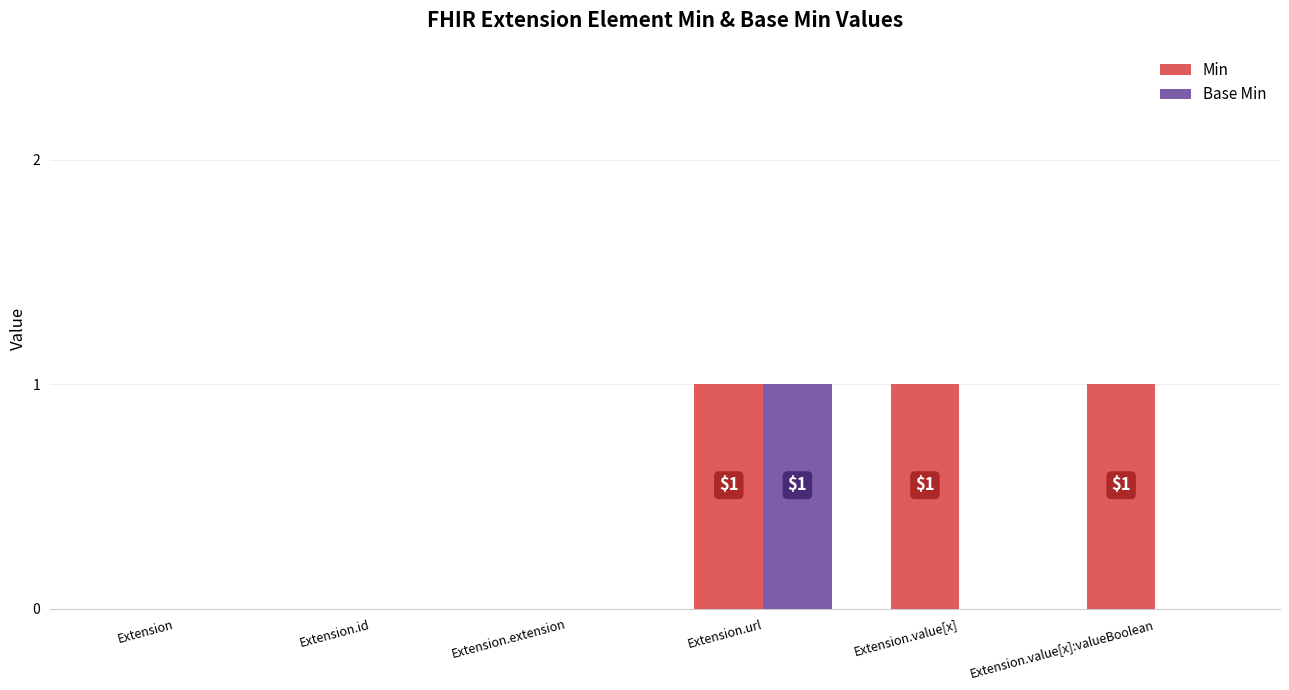

Which series has the largest total across all categories?

Min